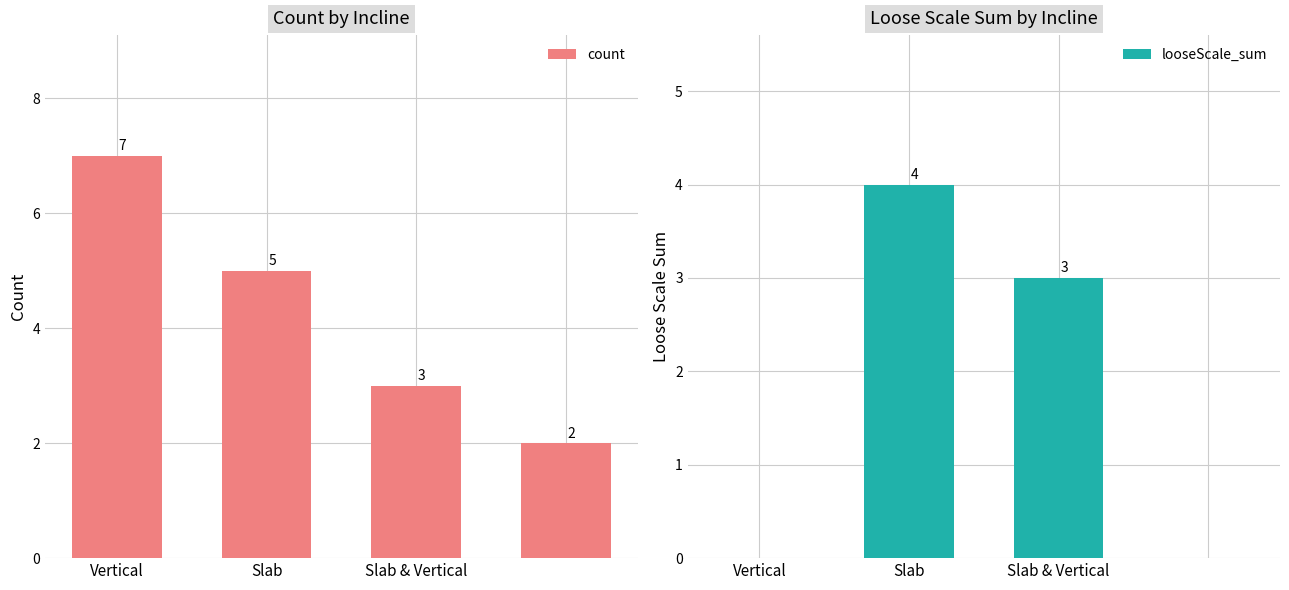

Count the looseScale_sum values in the range 0 to 4.

4